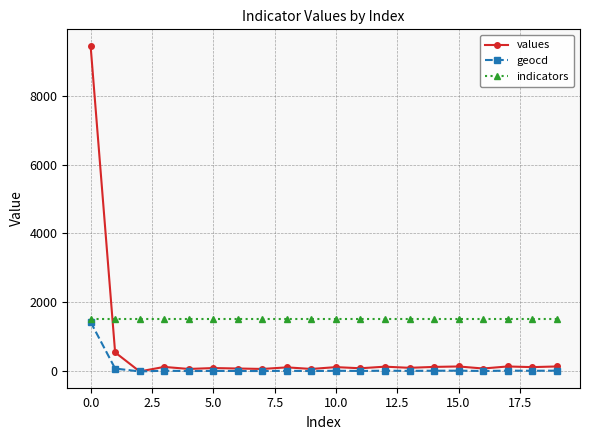

What is the sum of all geocd values?

1807